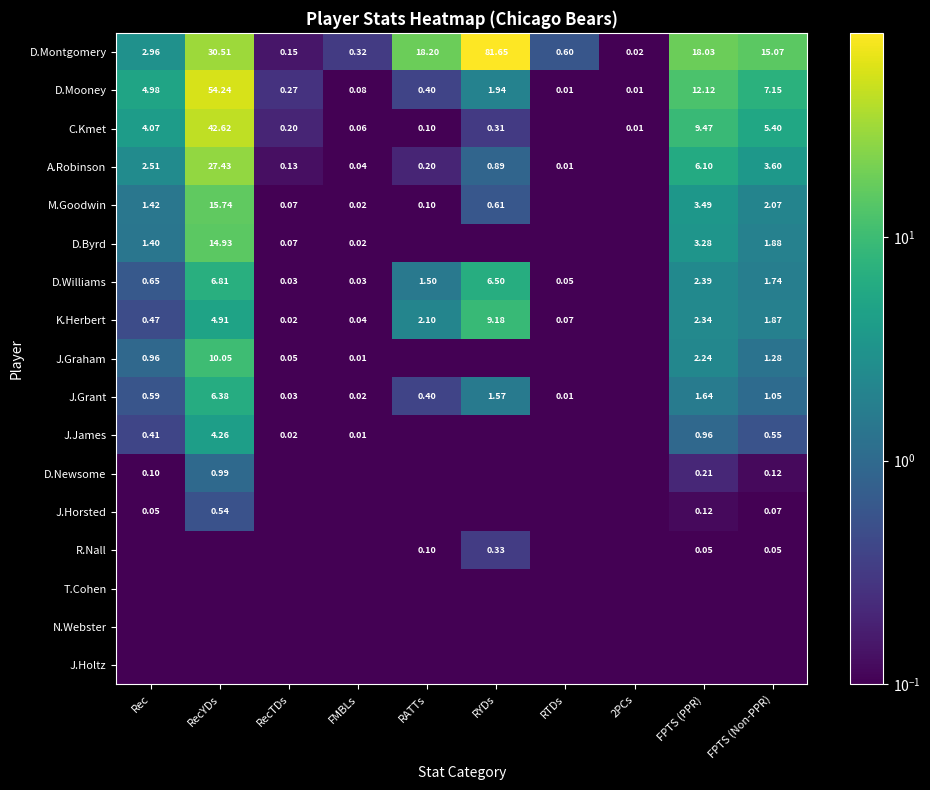

Which category has the highest value in the D.Mooney series?

RecYDs